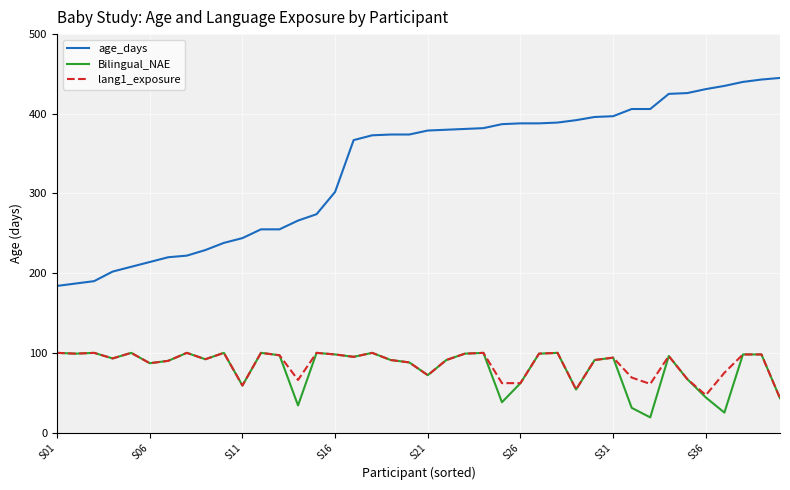

True or false: lang1_exposure and age_days cross at least once.

False